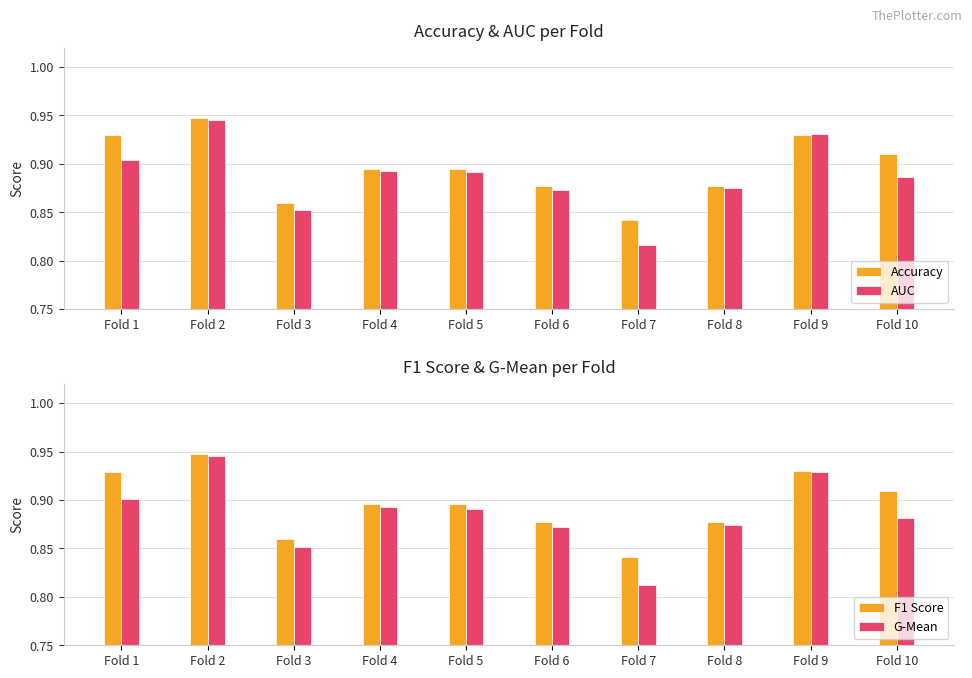

Does the chart contain stacked bars?

No